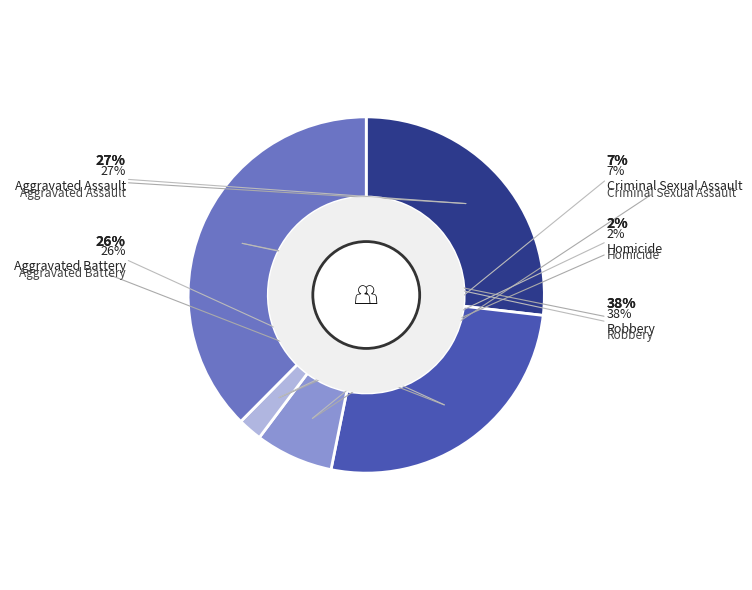

Is there a majority slice in this chart?

No